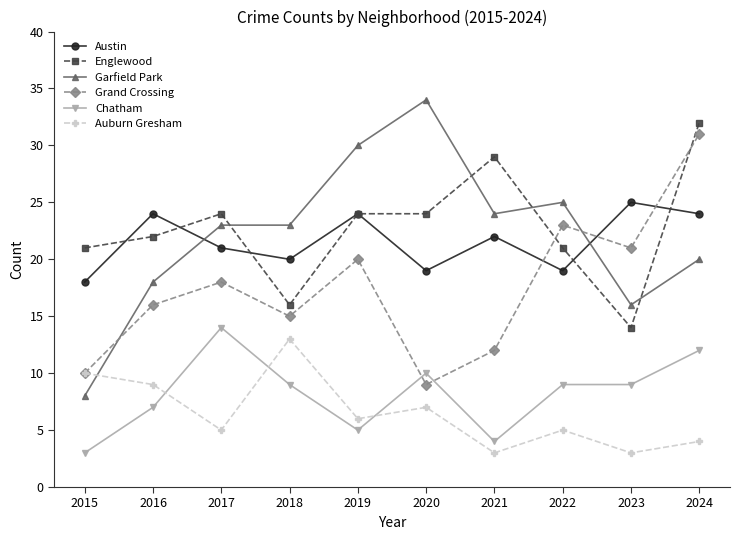

Which category has the highest value across all series?

2020